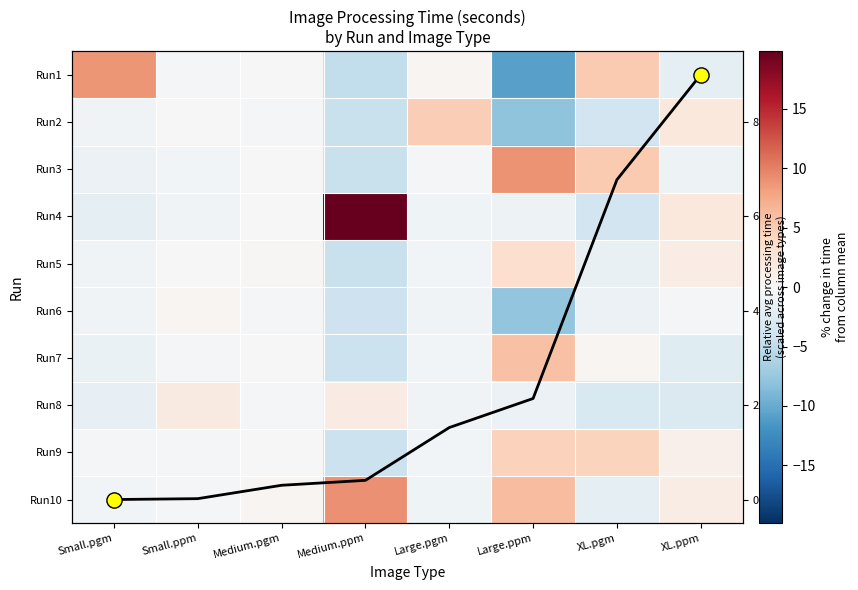

What is the difference between the Run7 values at XL.pgm and Small.pgm?

1.6